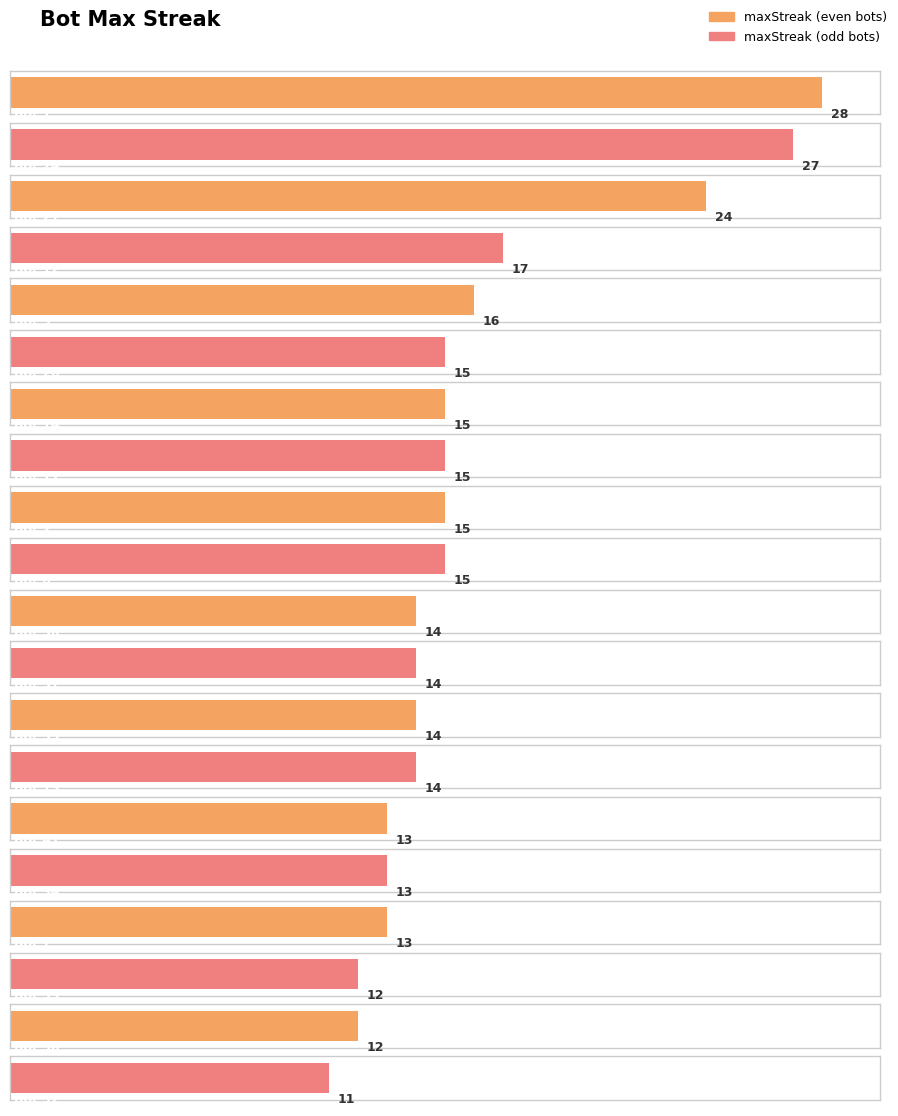

Does the chart contain stacked bars?

No